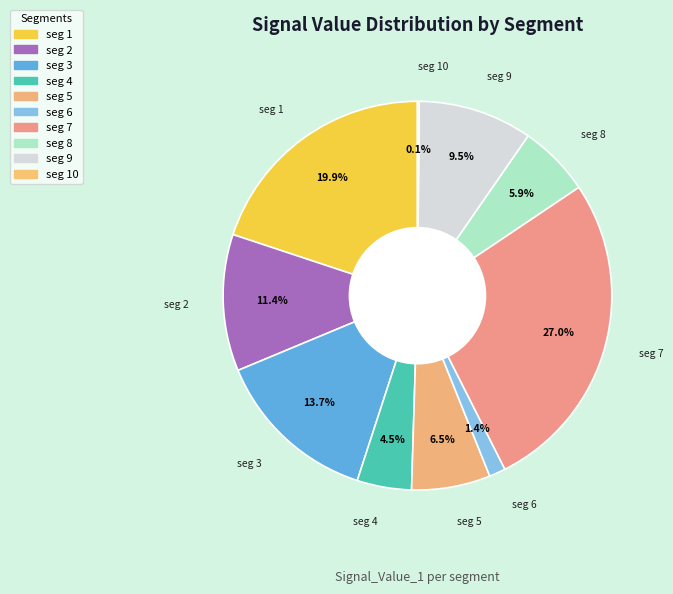

To the nearest percent, what is the average slice percentage?

10%